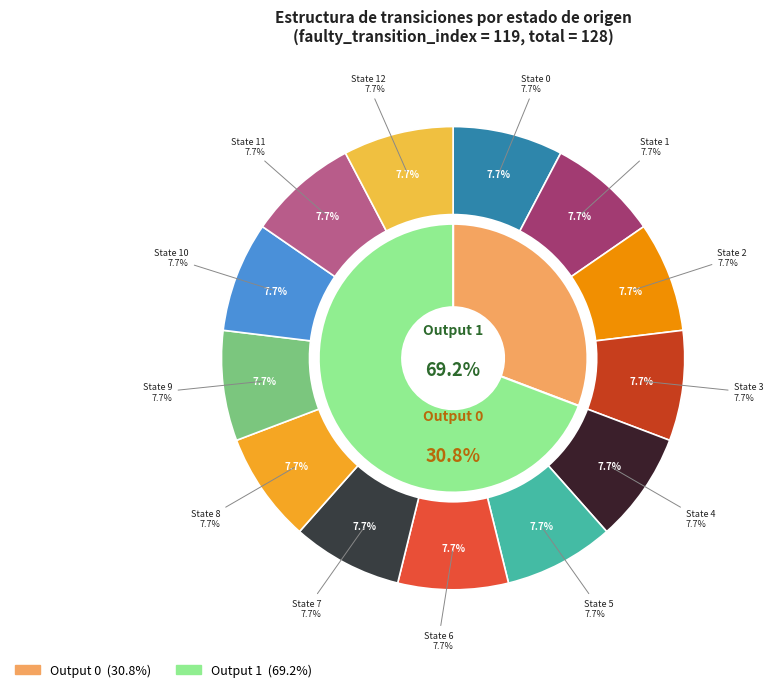

Which category has the smallest portion of the pie?

State 0